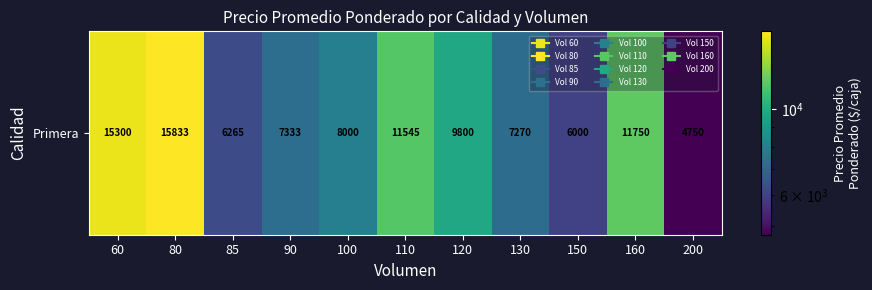

Rank the categories by value from lowest to highest.

200, 150, 85, 130, 90, 100, 120, 110, 160, 60, 80